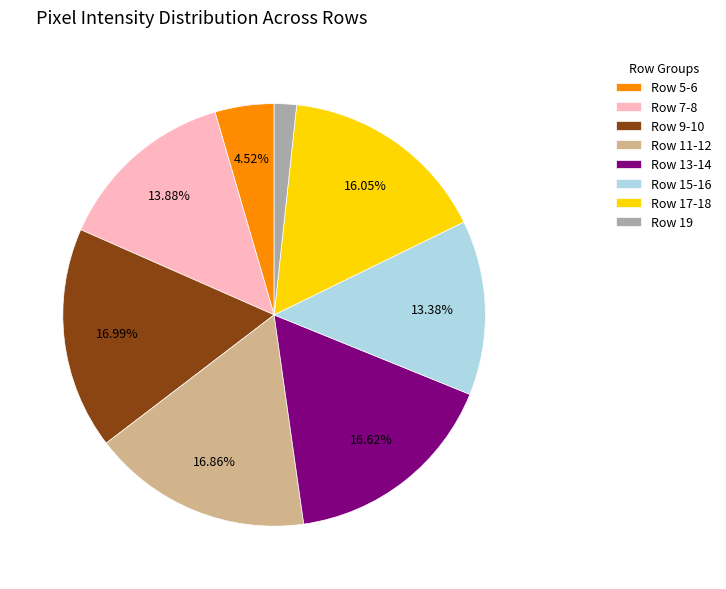

Between Row 17-18 and Row 11-12, which is larger?

Row 11-12